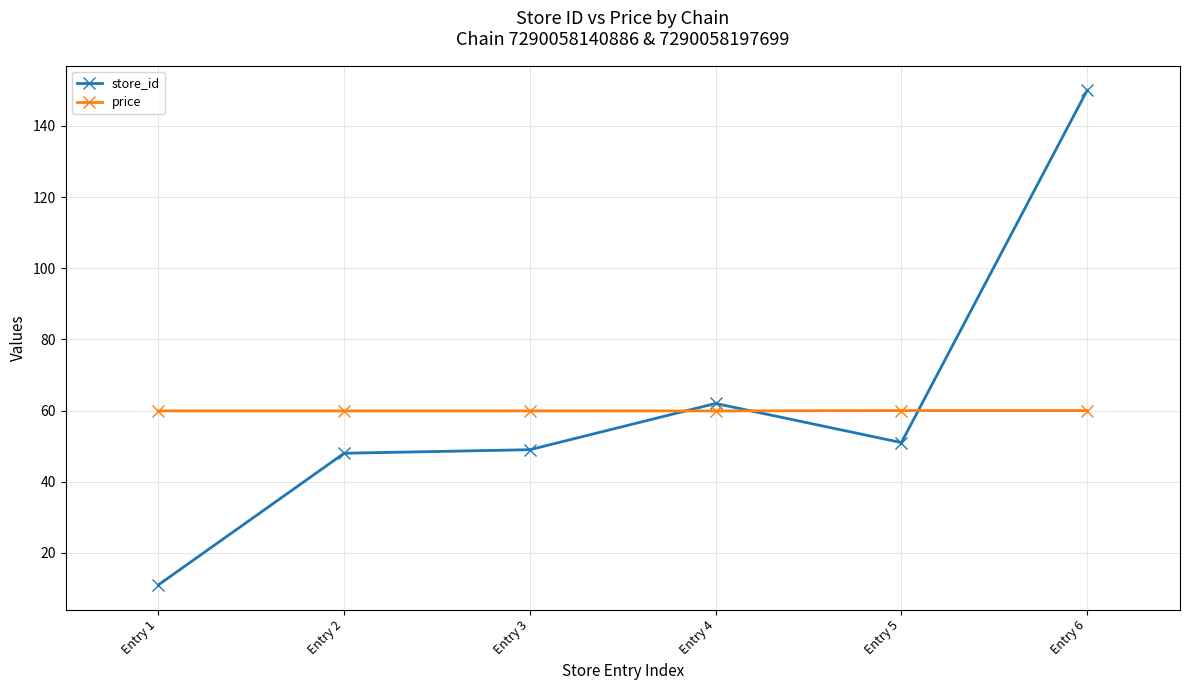

What are all the series names shown in the legend?

store_id, price